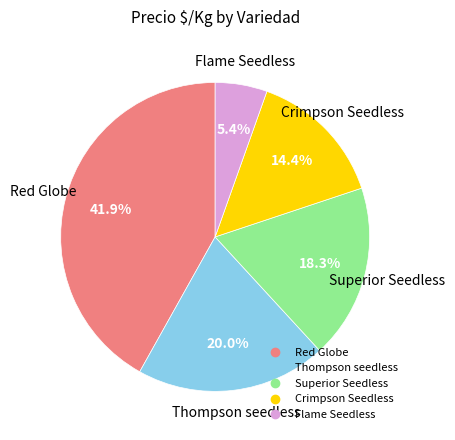

Is there a majority slice in this chart?

No